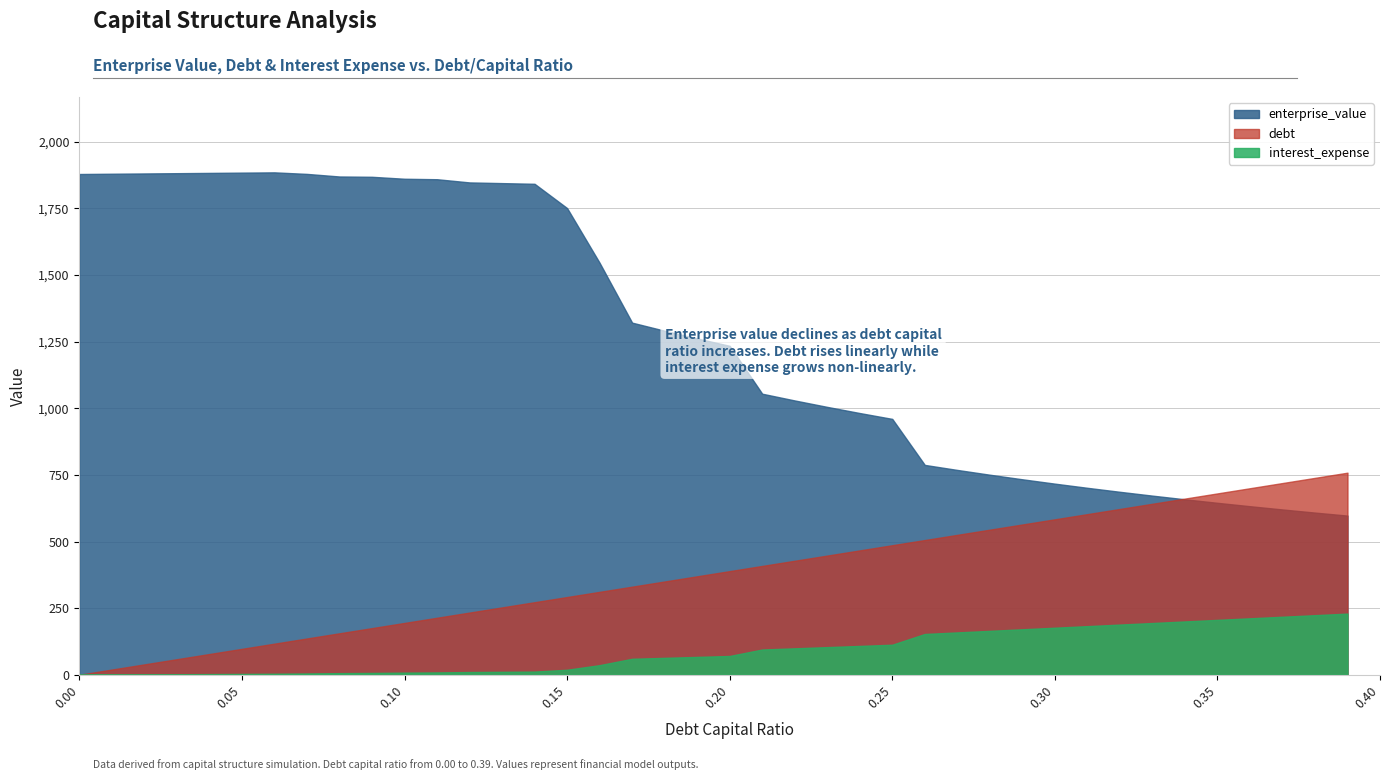

What is the label of the 2nd point from the right?

0.38